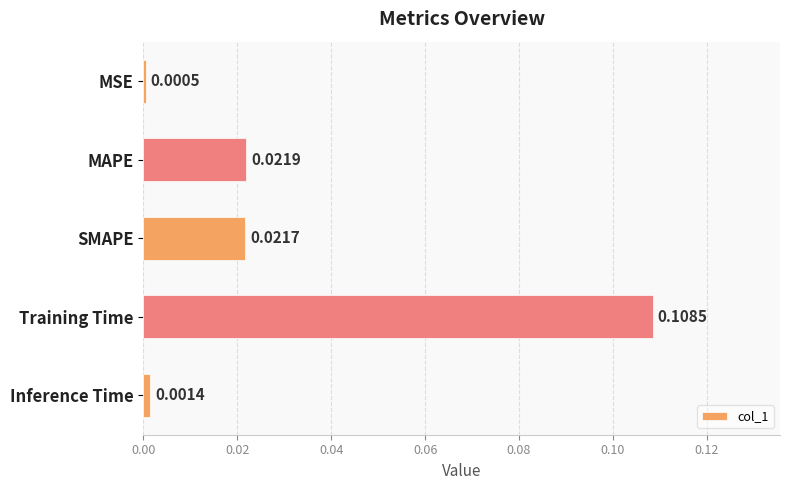

How many categories are shown in the chart?

5